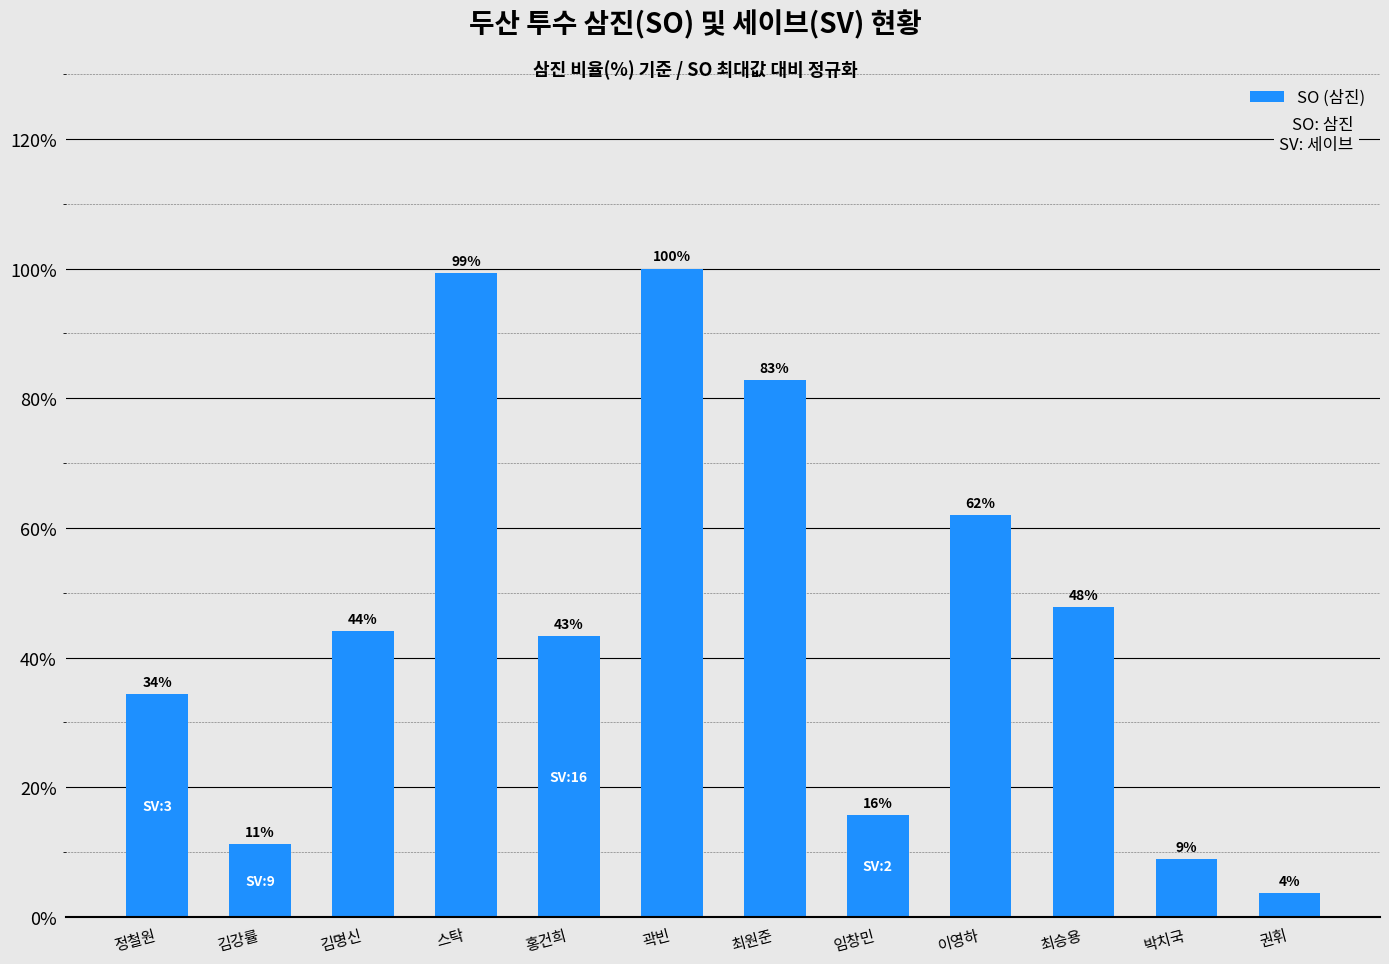

Rank the categories by value from lowest to highest.

권휘, 박치국, 김강률, 임창민, 정철원, 홍건희, 김명신, 최승용, 이영하, 최원준, 스탁, 곽빈